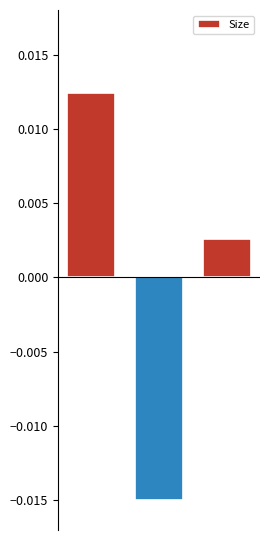

List the labels in order of value, largest first.

0, 2, 1